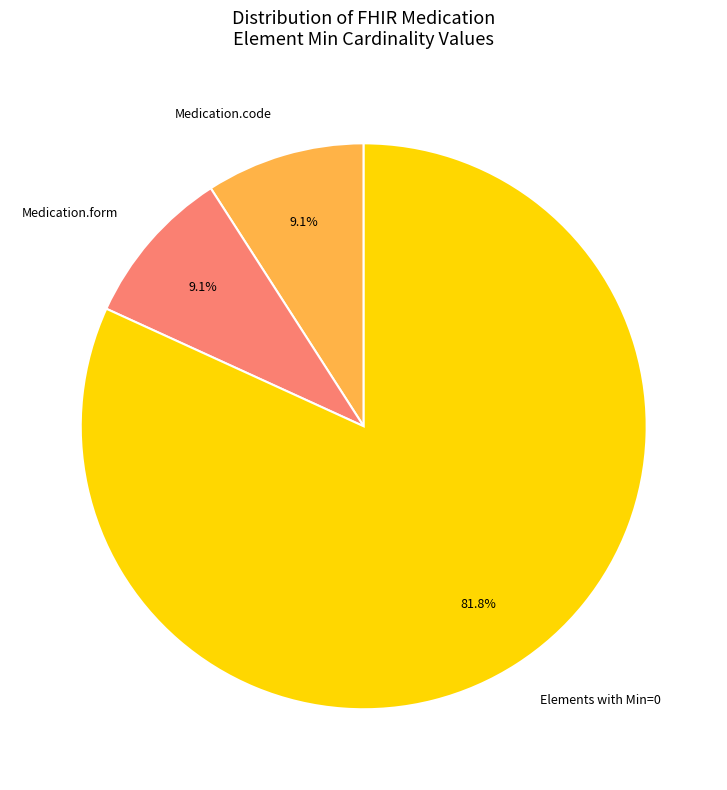

Which category has the biggest portion of the pie?

Elements with Min=0